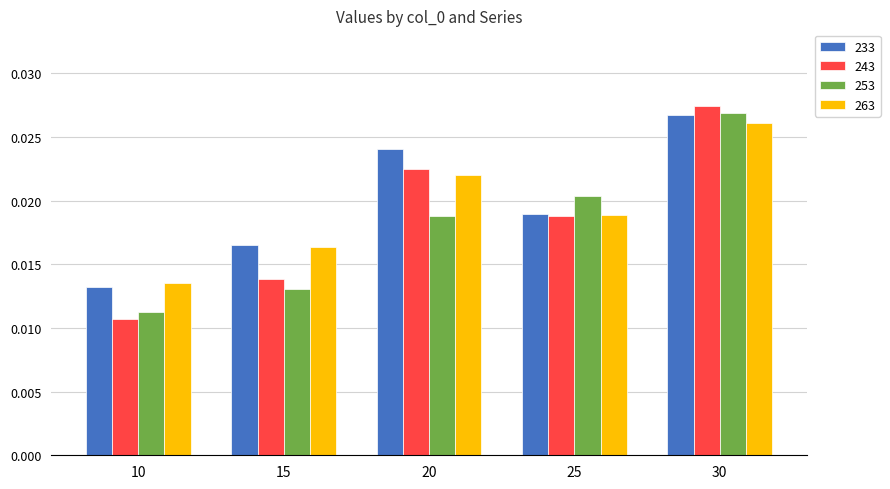

Where is 243 nearest to the value 0?

10